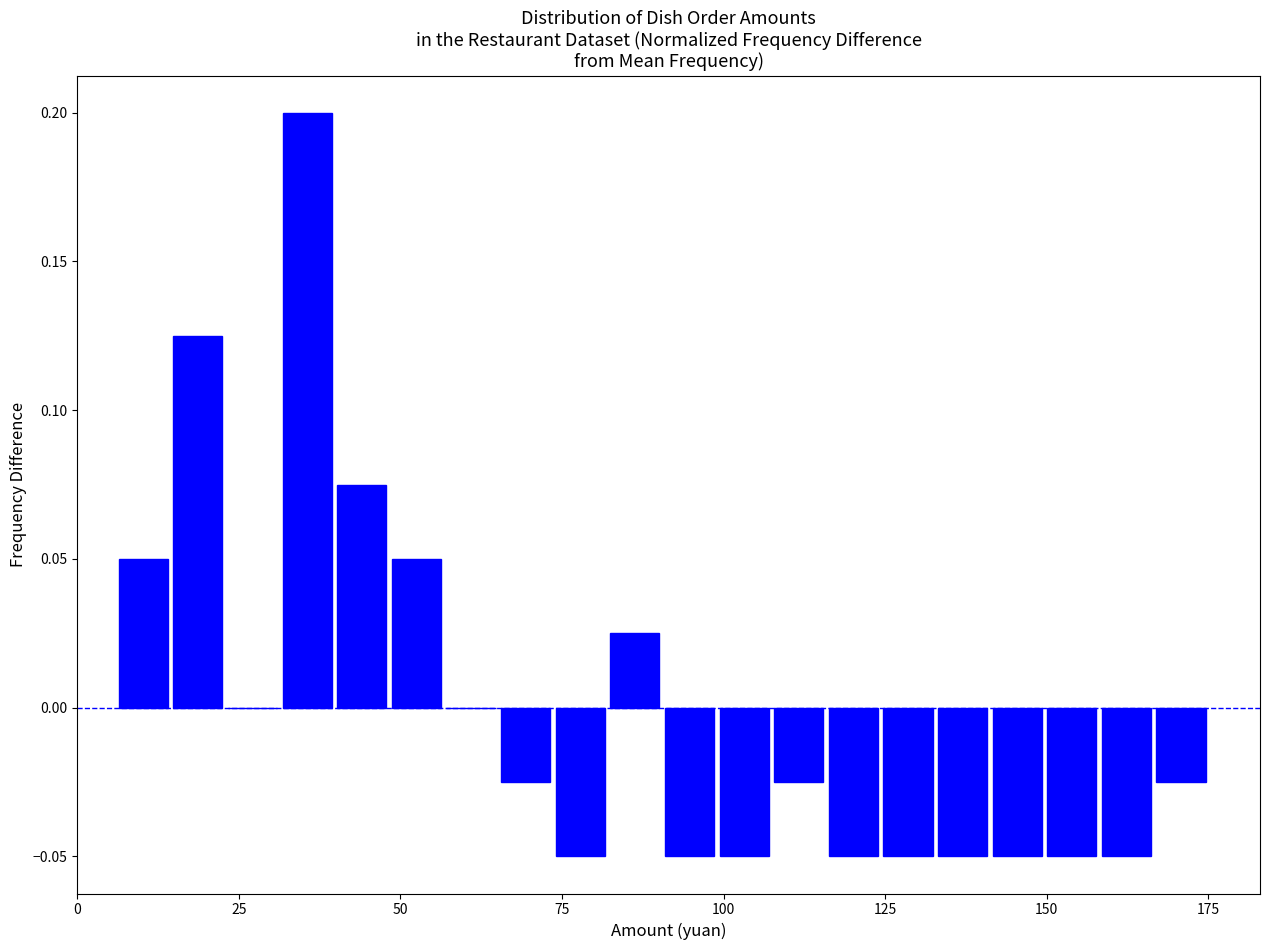

Around what value on the x-axis is the tallest bar? Give the approximate position of its centre, as read against the axis.

35